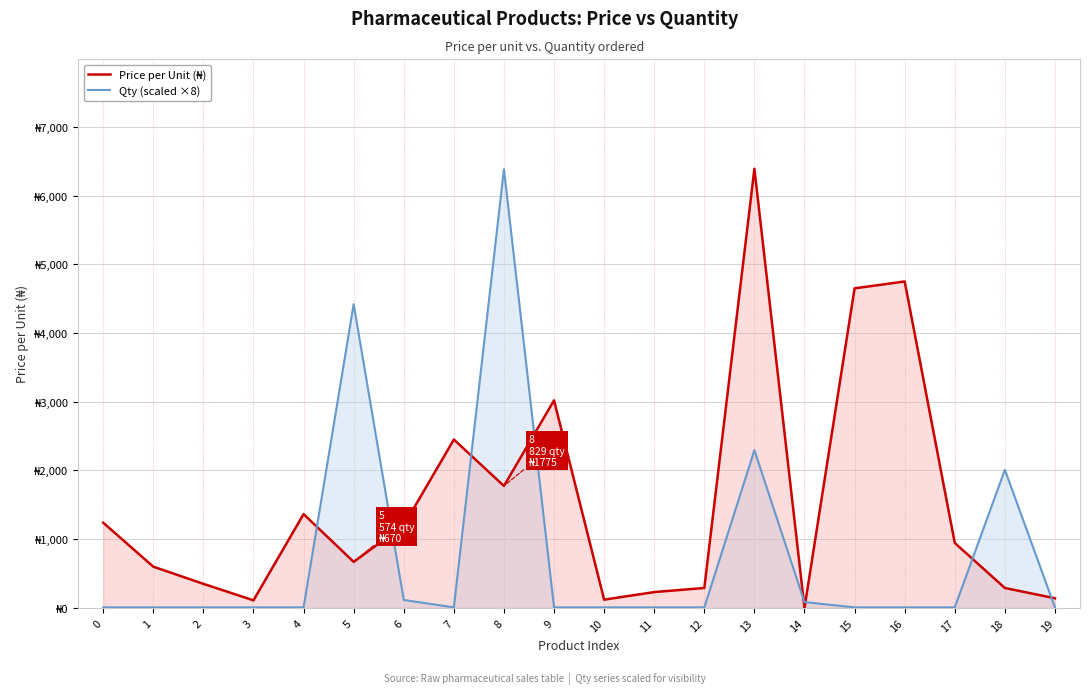

Which series has the largest total across all categories?

Price per Unit (₦)